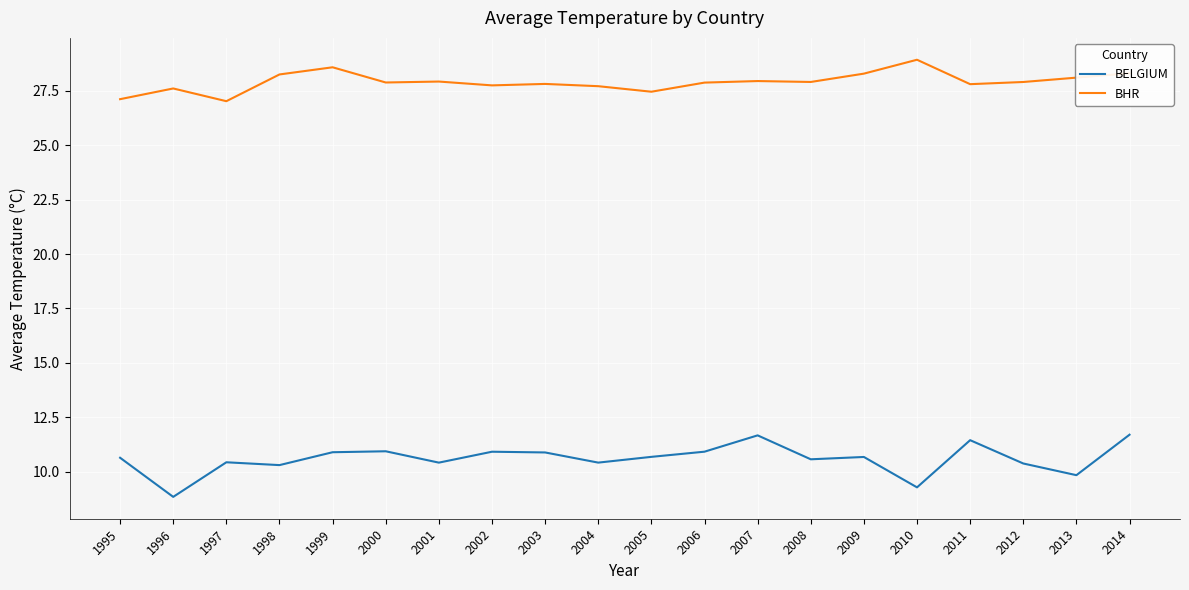

Which series has the largest range (max minus min)?

BELGIUM